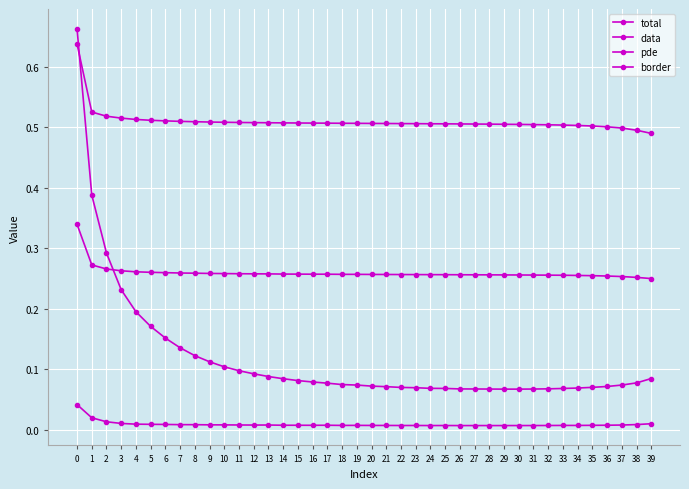

How many lines are shown in the chart?

4